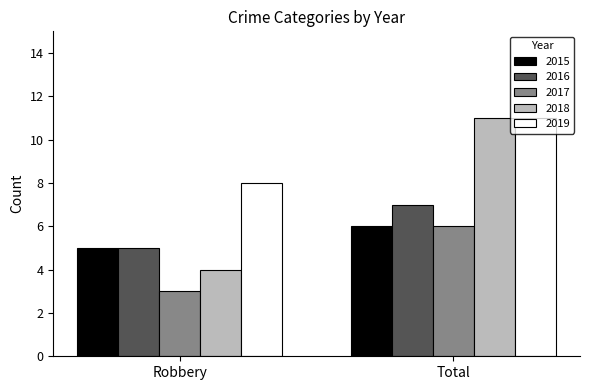

Between Robbery and Total, which series saw the biggest shift?

2018